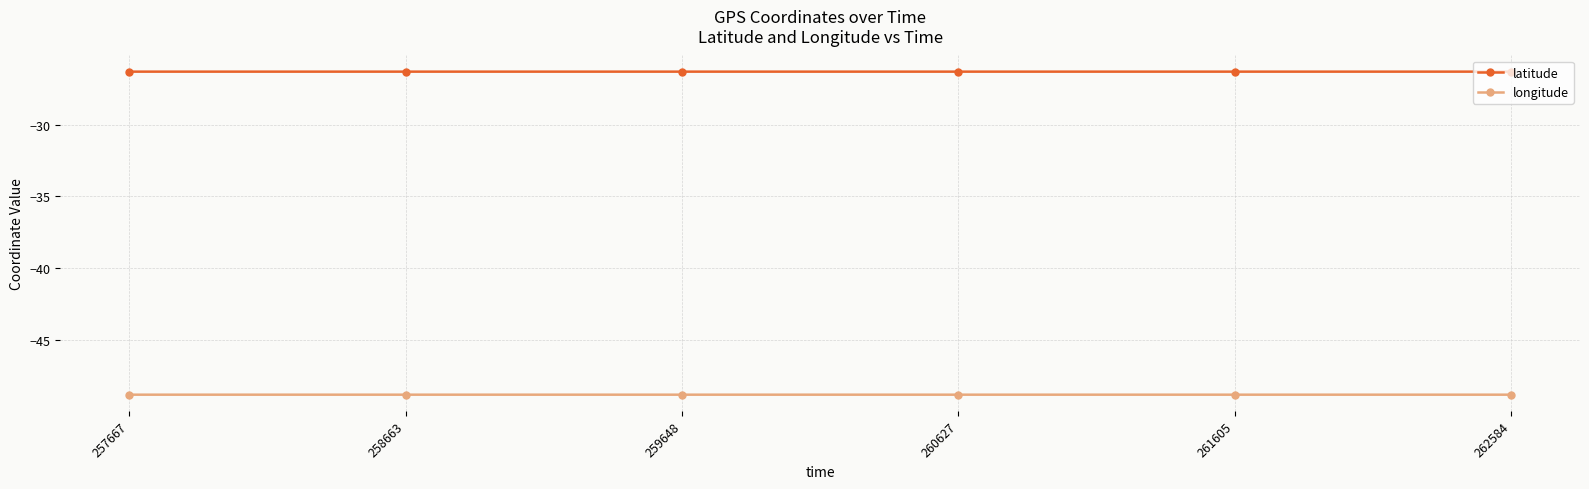

What is the value of the latitude point at the 2nd from the left?

-26.3